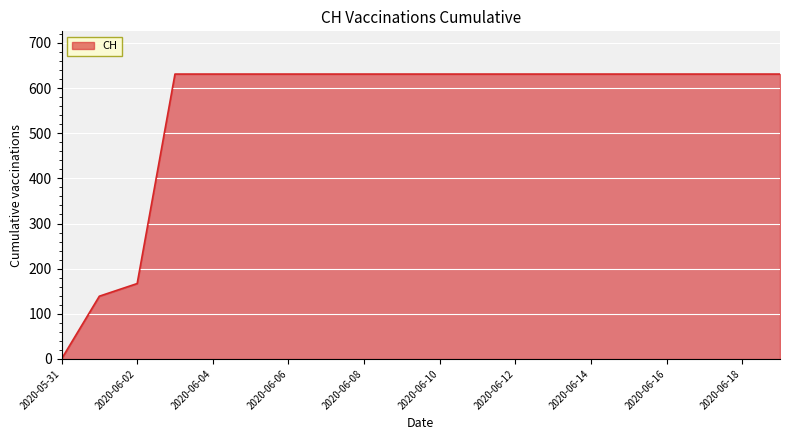

What is the difference between the maximum and minimum values?

631